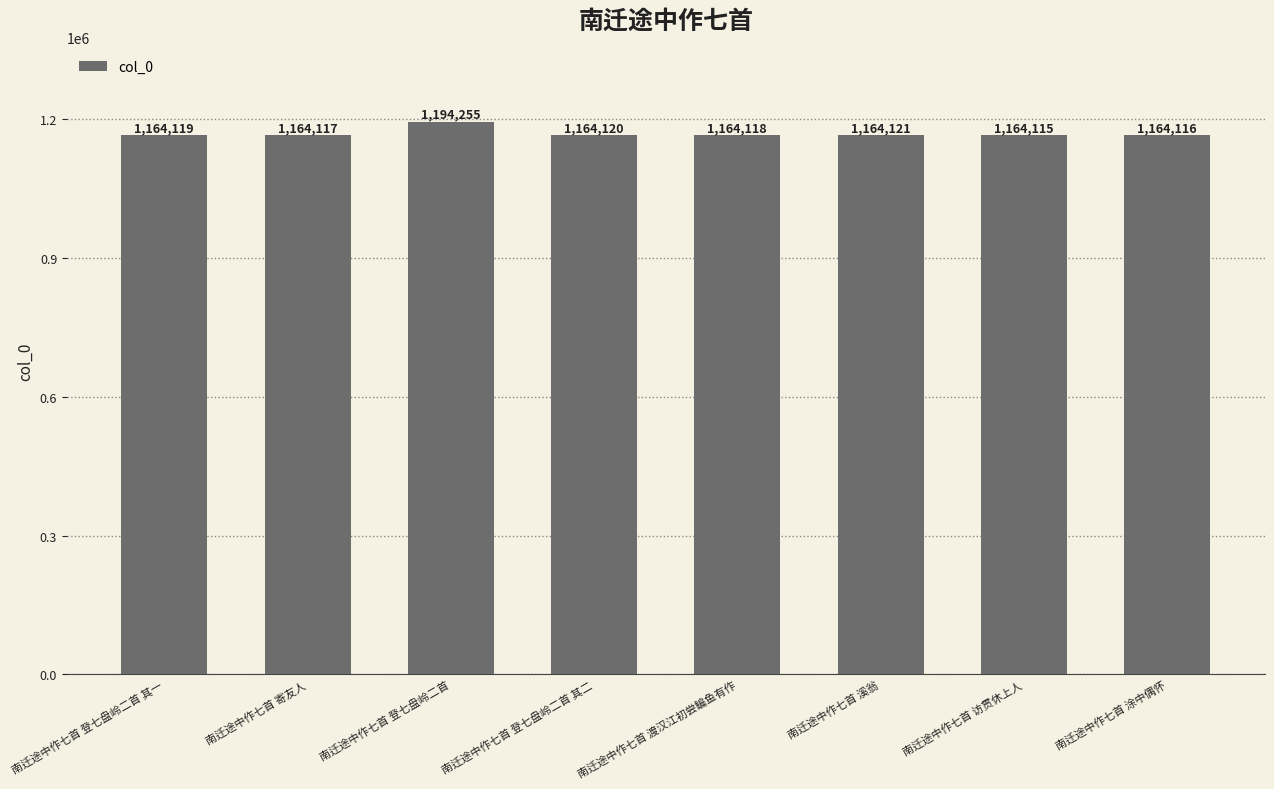

What is the label of the 2nd bar from the left?

南迁途中作七首 寄友人